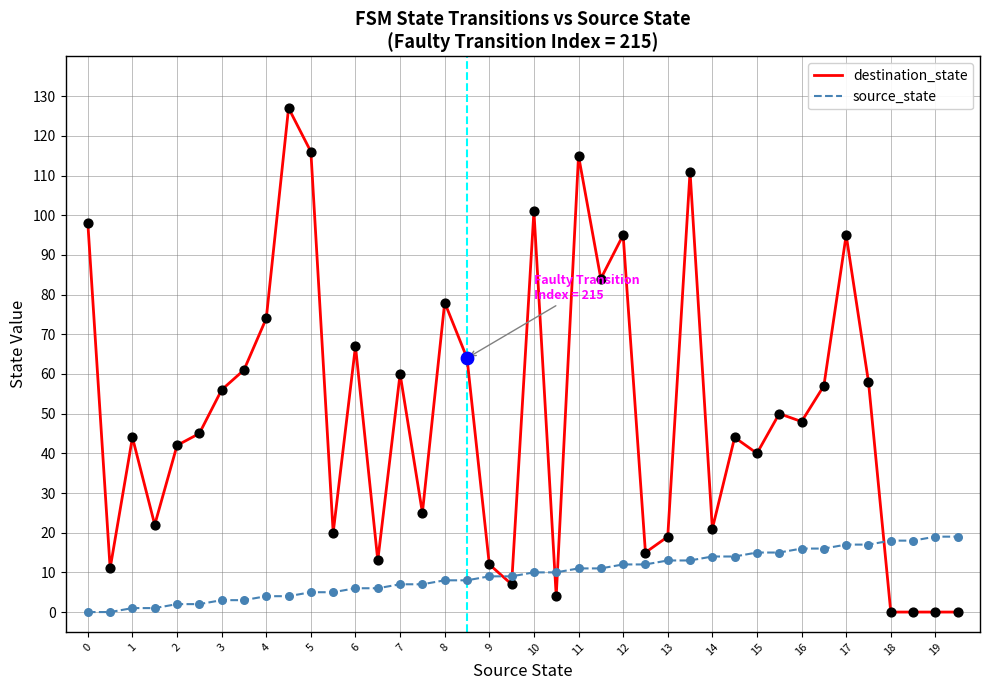

Which series has the largest range (max minus min)?

destination_state